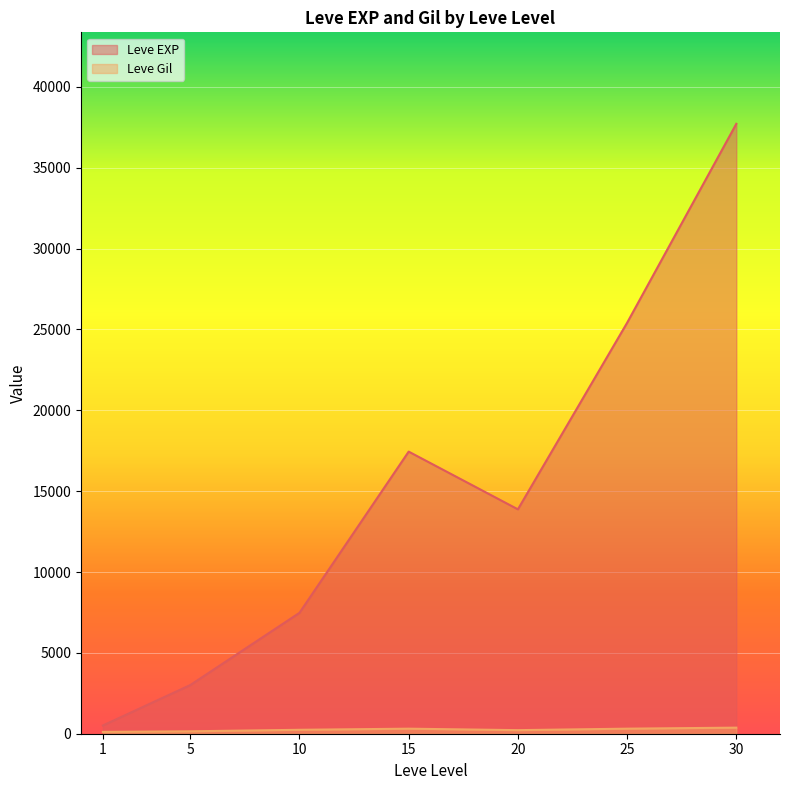

How many categories are shown in the chart?

7